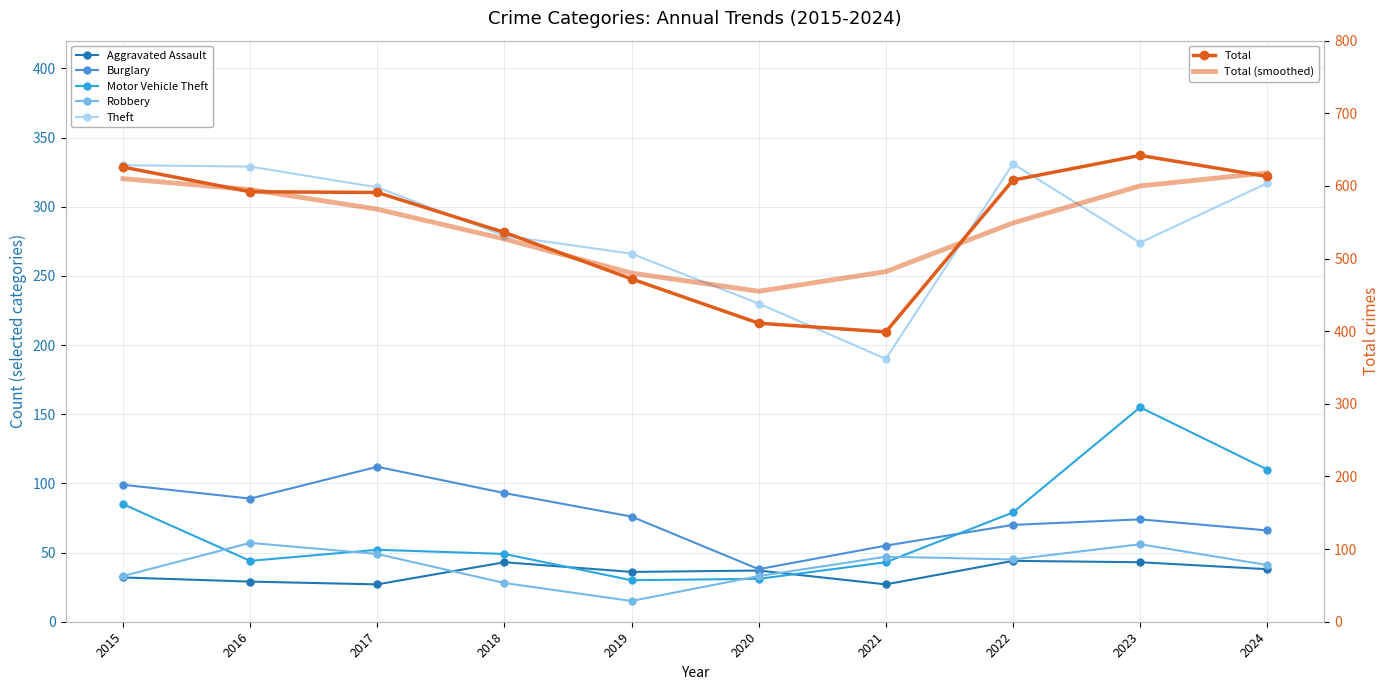

Rank the categories by Burglary value from highest to lowest.

2017, 2015, 2018, 2016, 2019, 2023, 2022, 2024, 2021, 2020